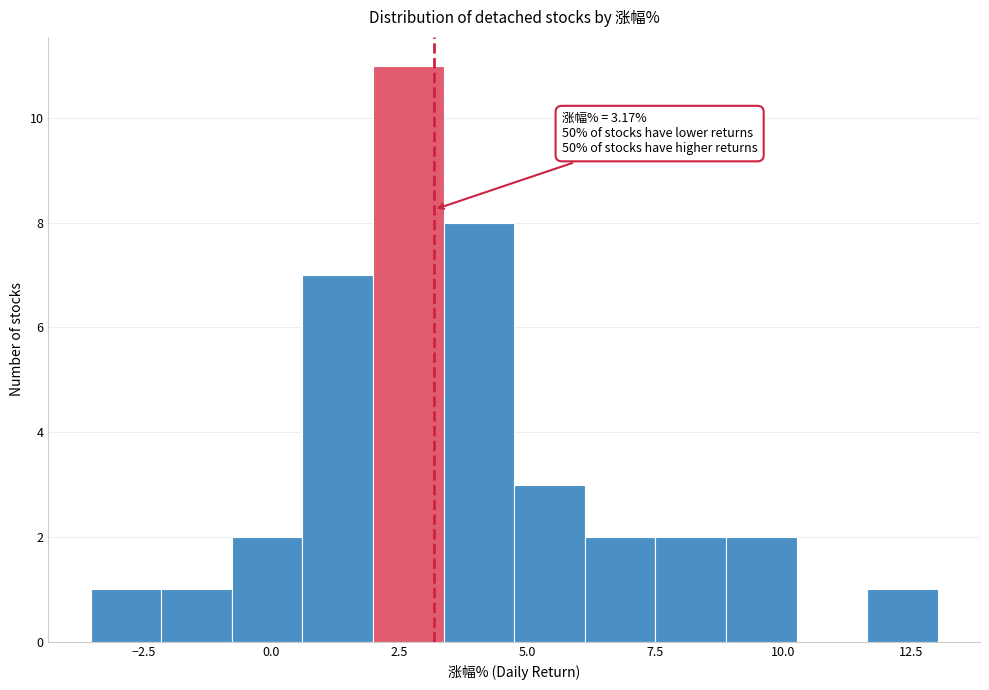

Read against the x-axis, roughly where is the centre of the tallest bar?

2.5